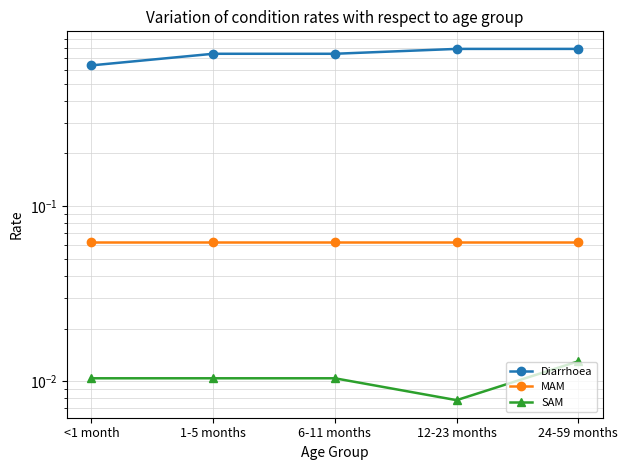

At which category does SAM reach its first local valley?

12-23 months